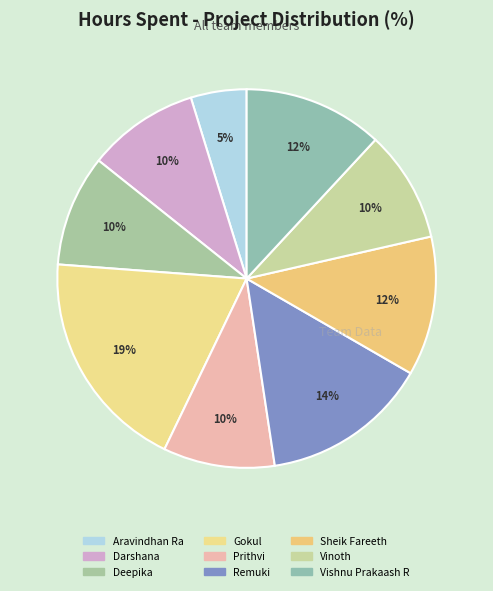

What is the smallest slice in the pie chart?

Aravindhan Ra